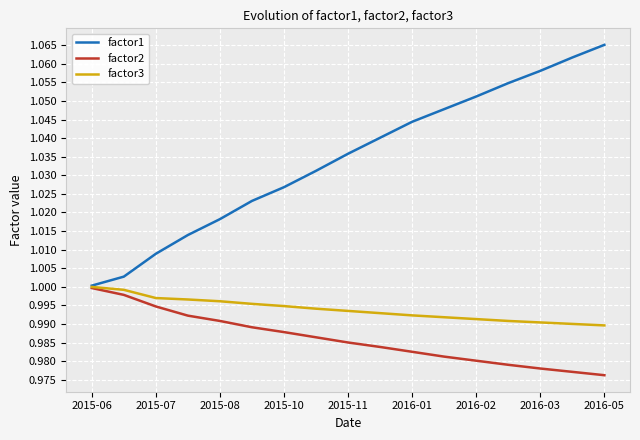

Which series has the largest range (max minus min)?

factor1